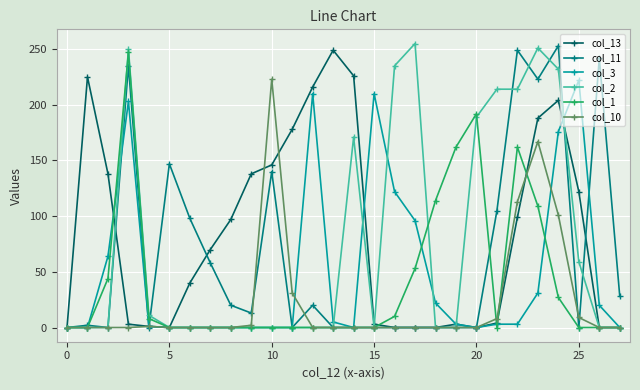

What is the greatest value displayed?

255